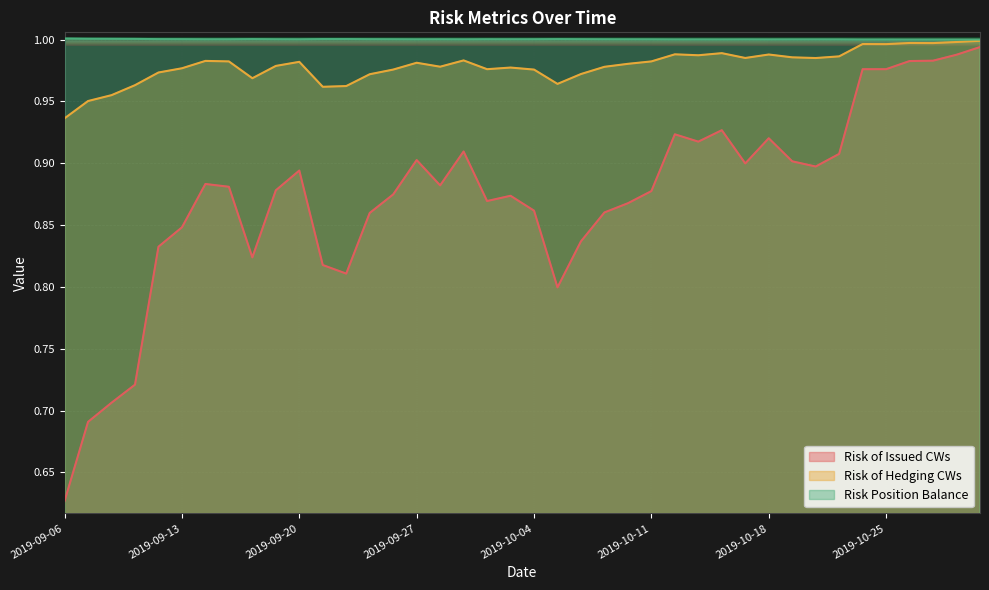

What is the label of the 35th point from the right?

2019-09-13